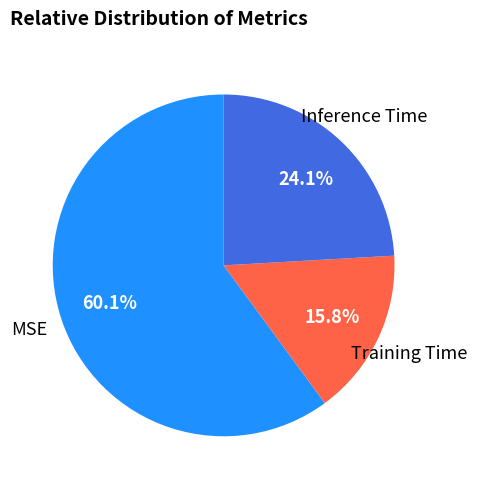

What percentage is the Inference Time slice, to the nearest percent?

24%